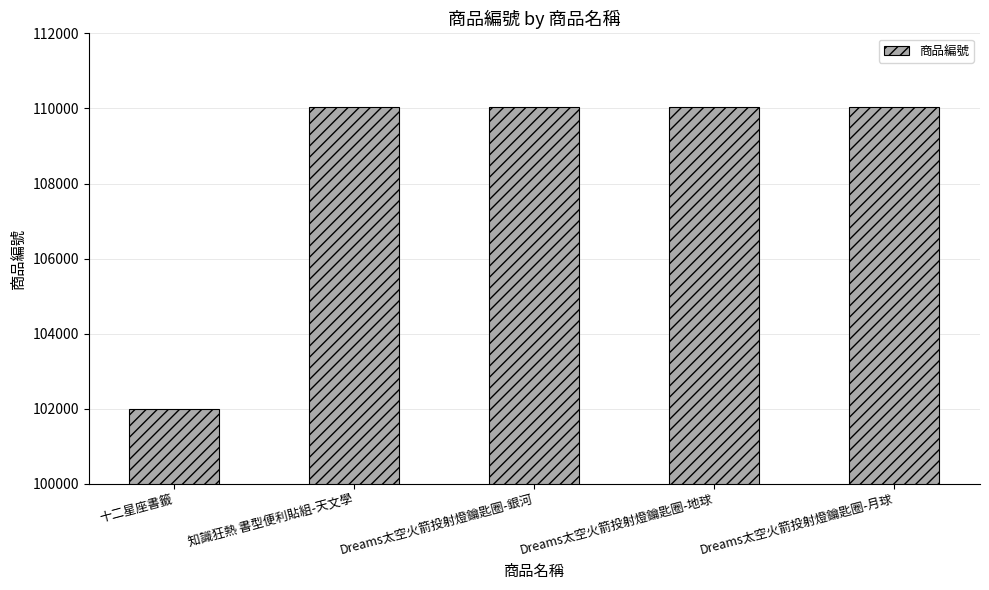

What is the smallest value displayed?

102001